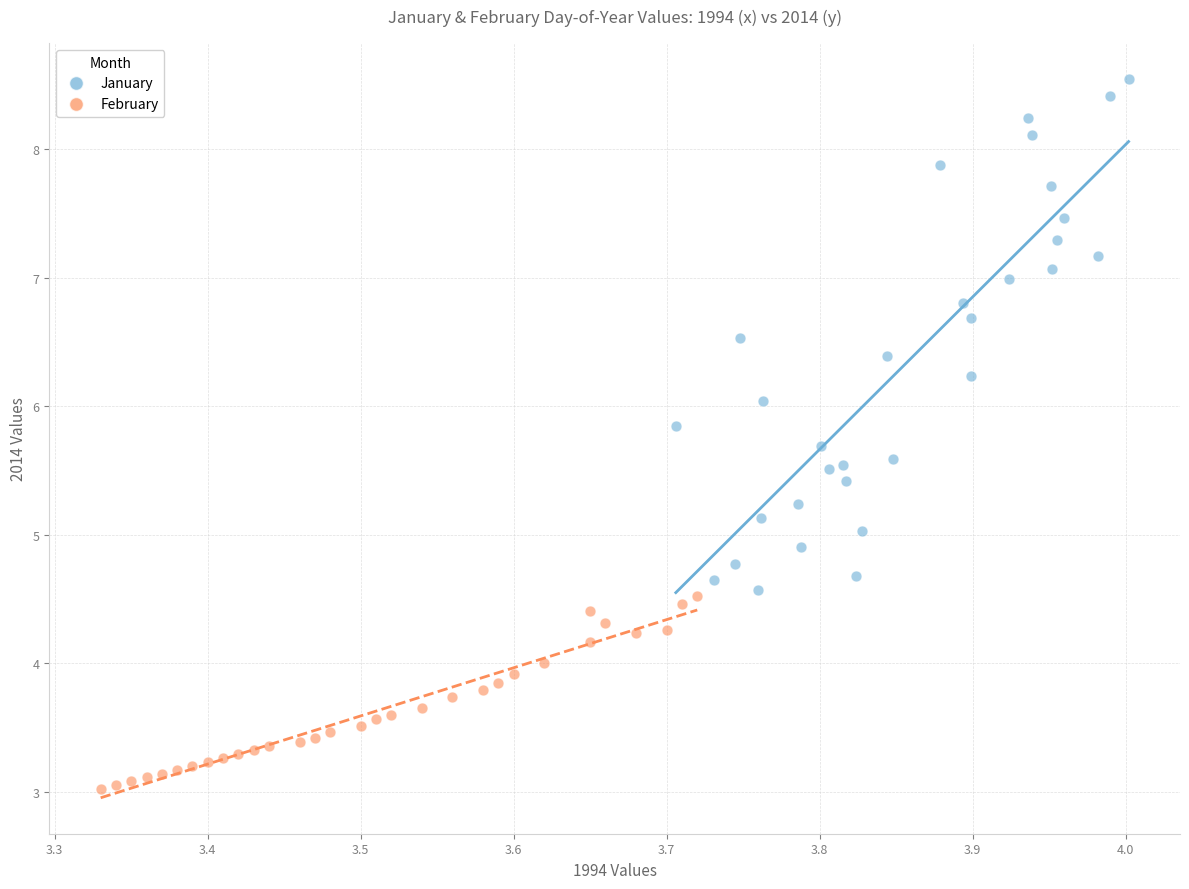

What are all the series names shown in the legend?

January, February